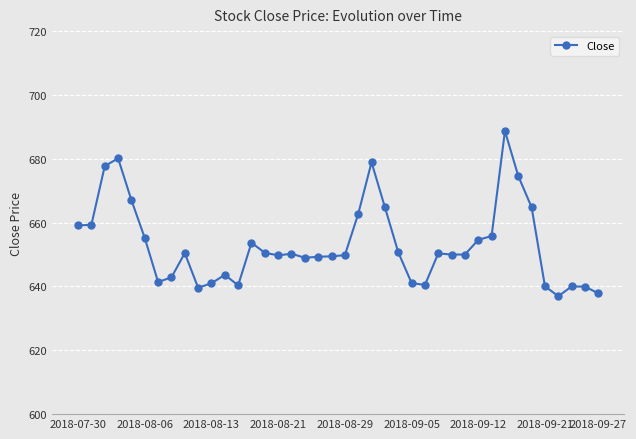

Is this an area chart (filled region under the line)?

No